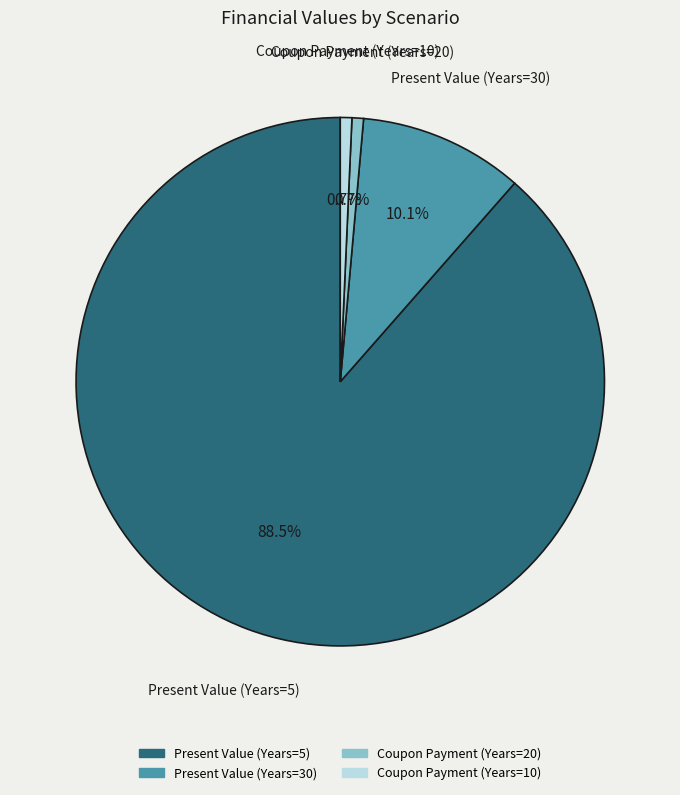

What is the largest slice in the pie chart?

Present Value (Years=5)